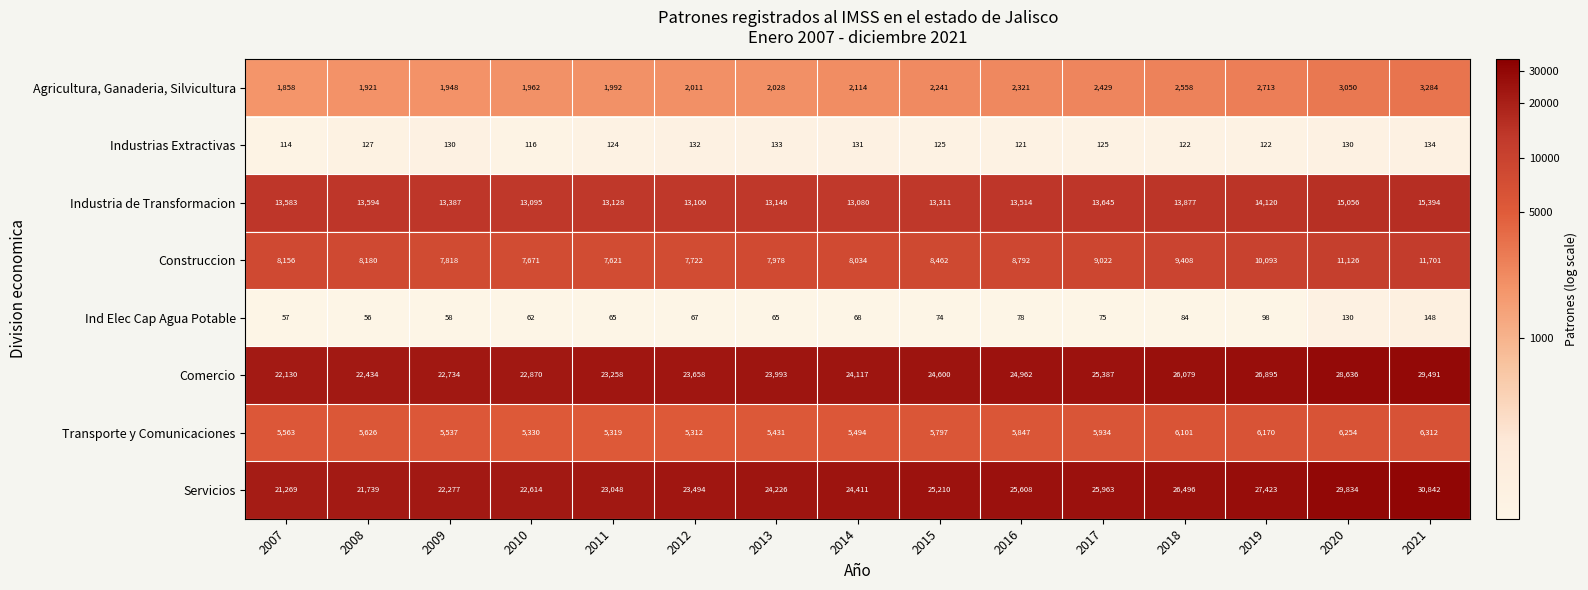

What is the difference between the maximum and minimum values in the Industria de Transformacion series?

2314